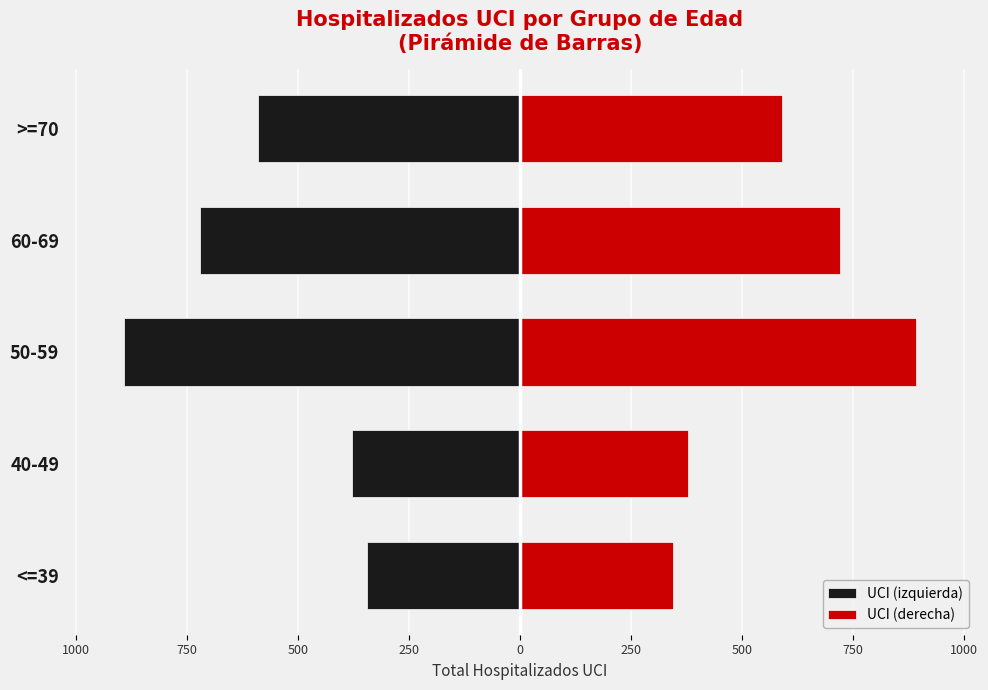

What is the difference between the second highest and second lowest values in the UCI (izquierda) series?

343